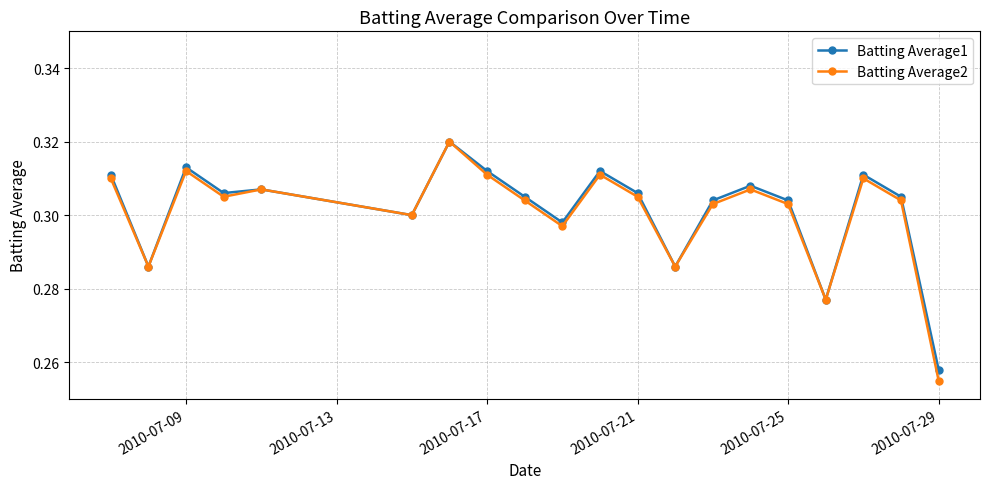

Which series has the largest range (max minus min)?

Batting Average2